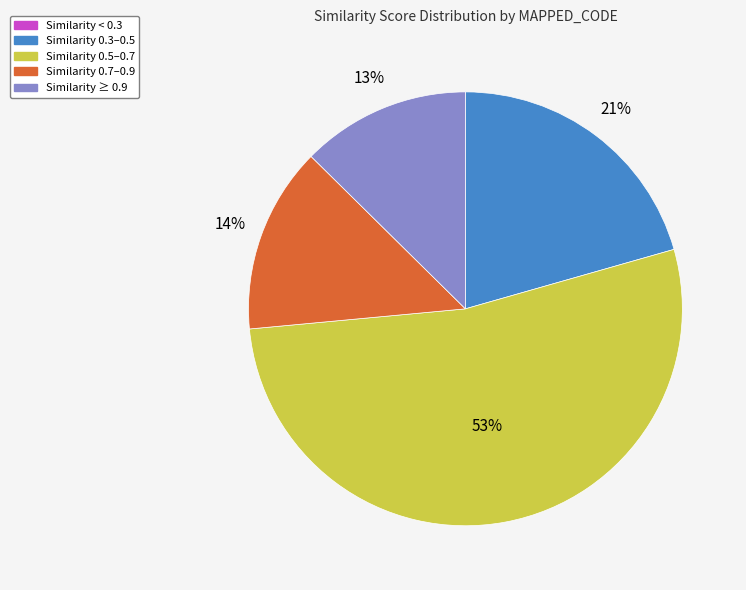

To the nearest percent, what is the average slice percentage?

20%